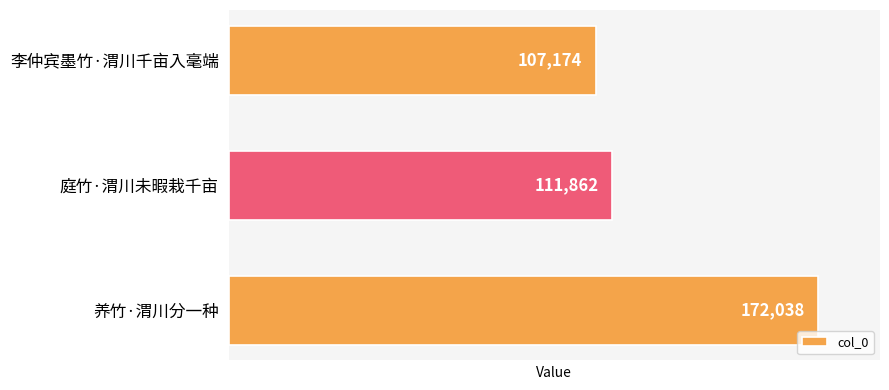

At which label is the value closest to 139606?

庭竹·渭川未暇栽千亩